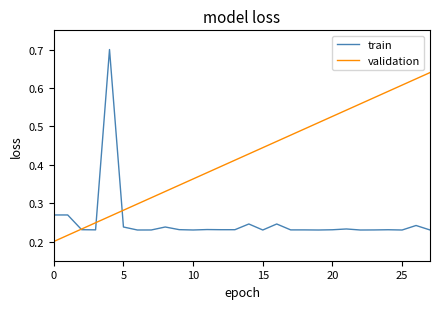

List the series in order of their overall mean, lowest first.

train, validation